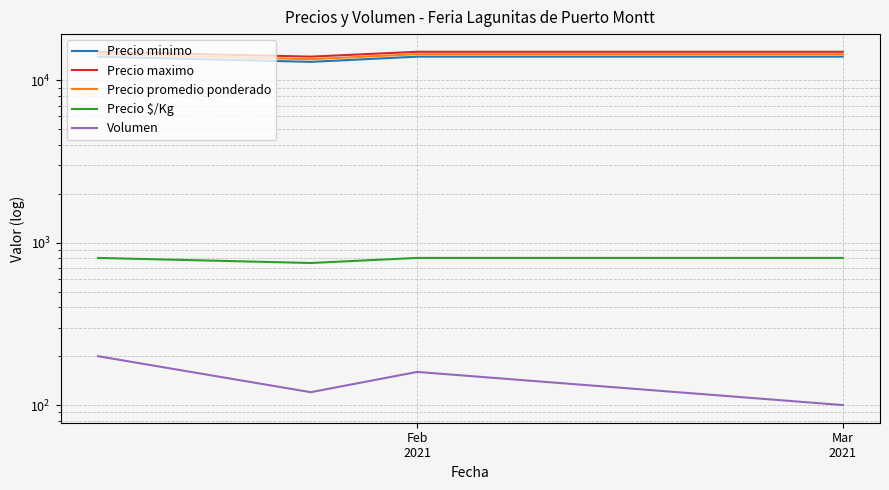

What is the value of the Precio promedio ponderado point at the 1st from the left?

14500